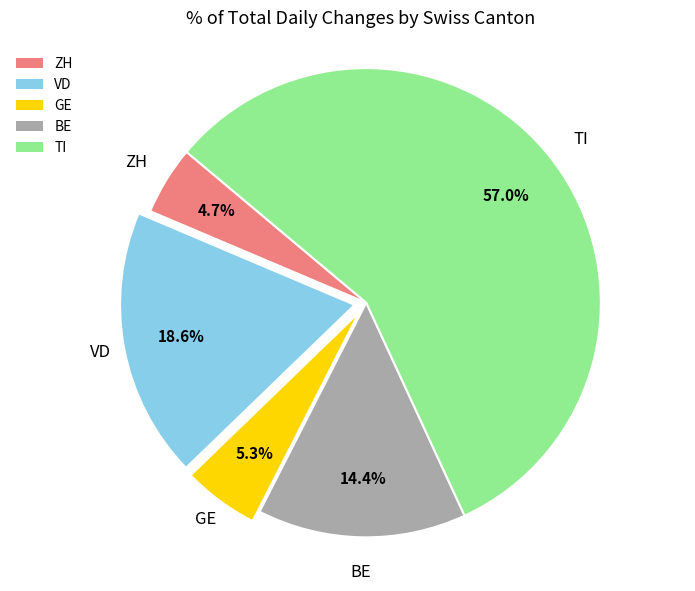

Is there a majority slice in this chart?

Yes